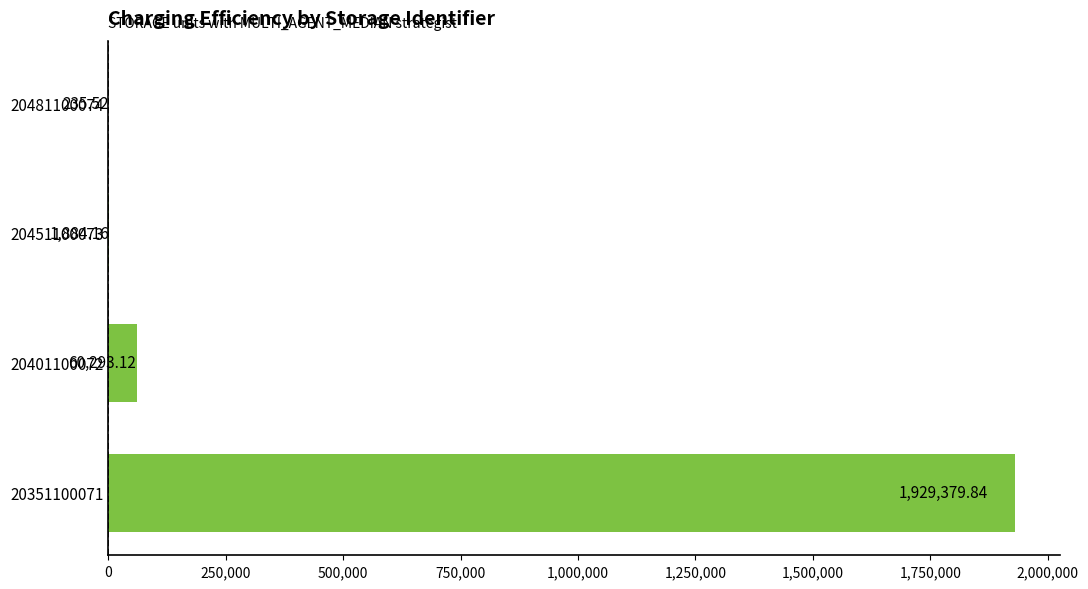

How many series are shown in this chart?

1